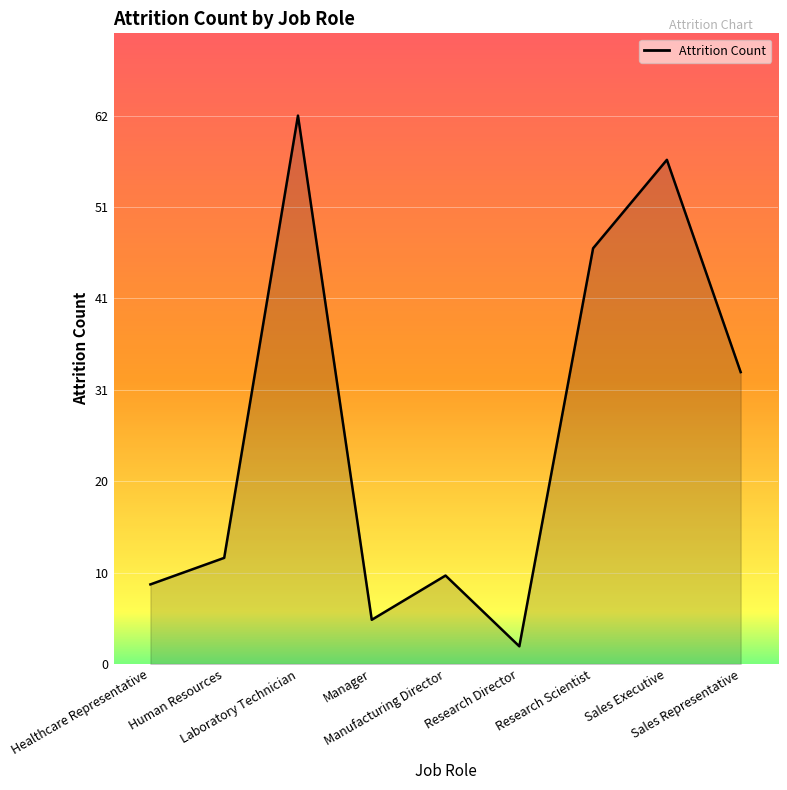

At which category does the chart reach its peak across all series?

Laboratory Technician